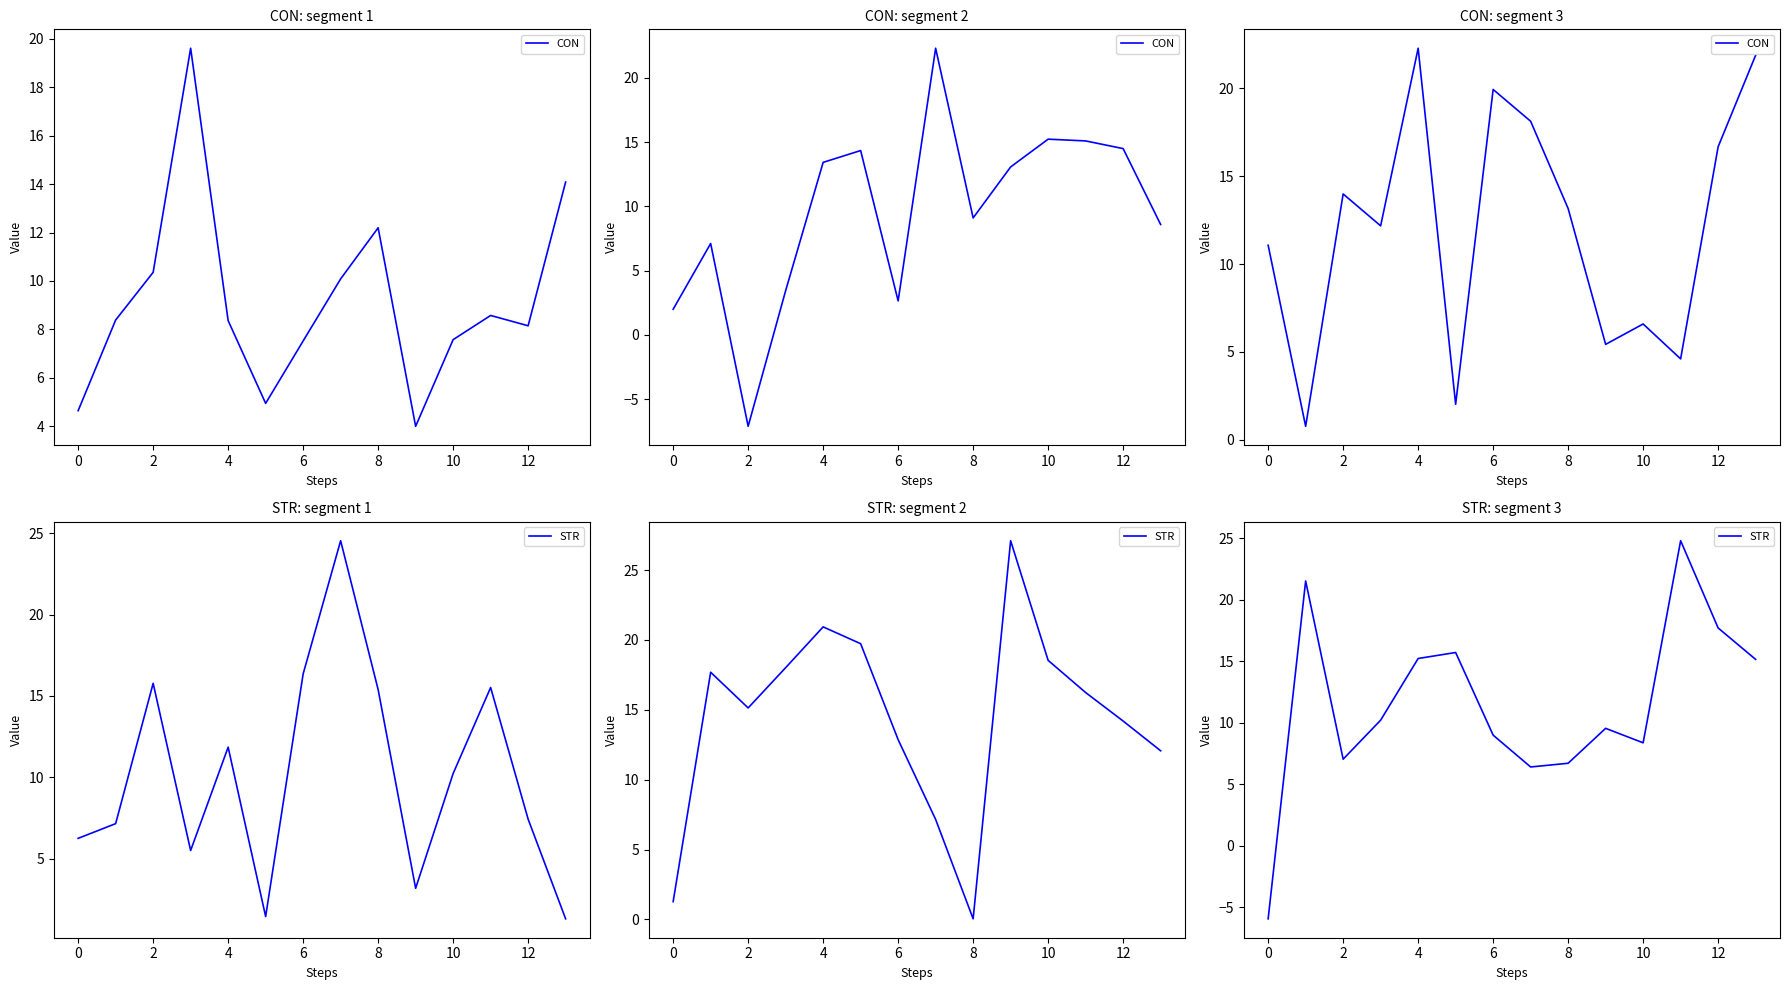

Is it true that CON equals 16.7 at 12?

True